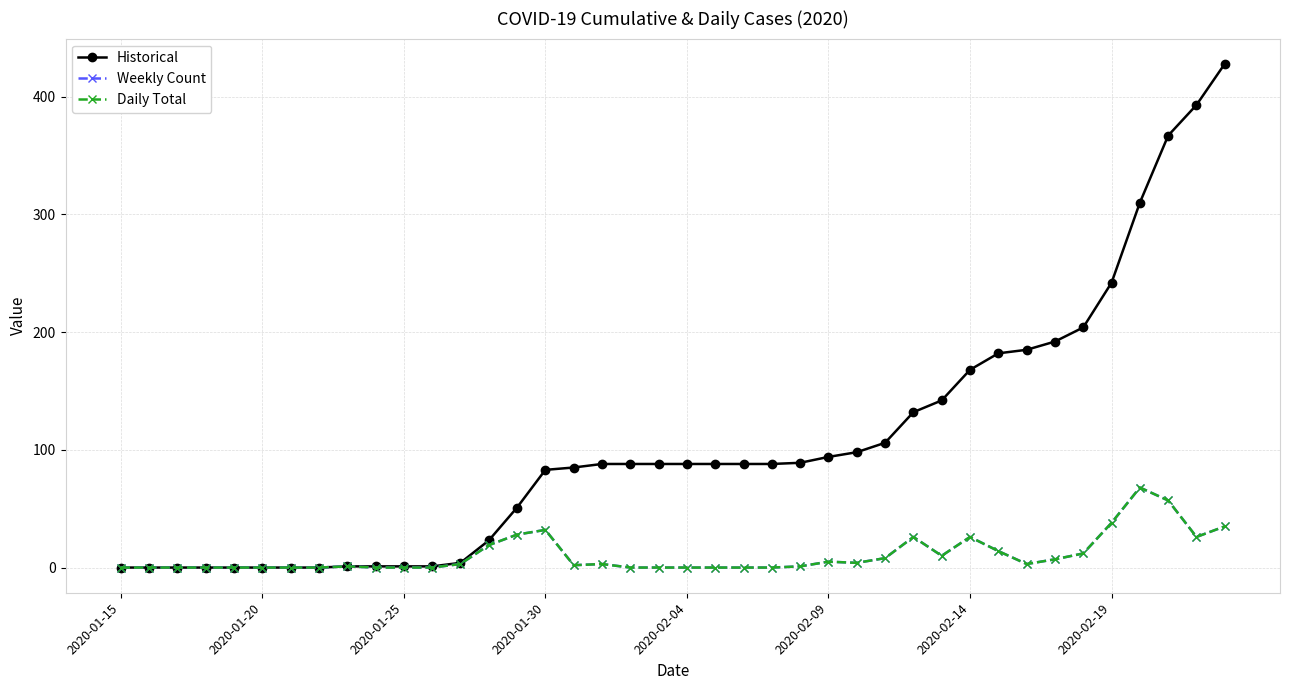

Is this an area chart (filled region under the line)?

No